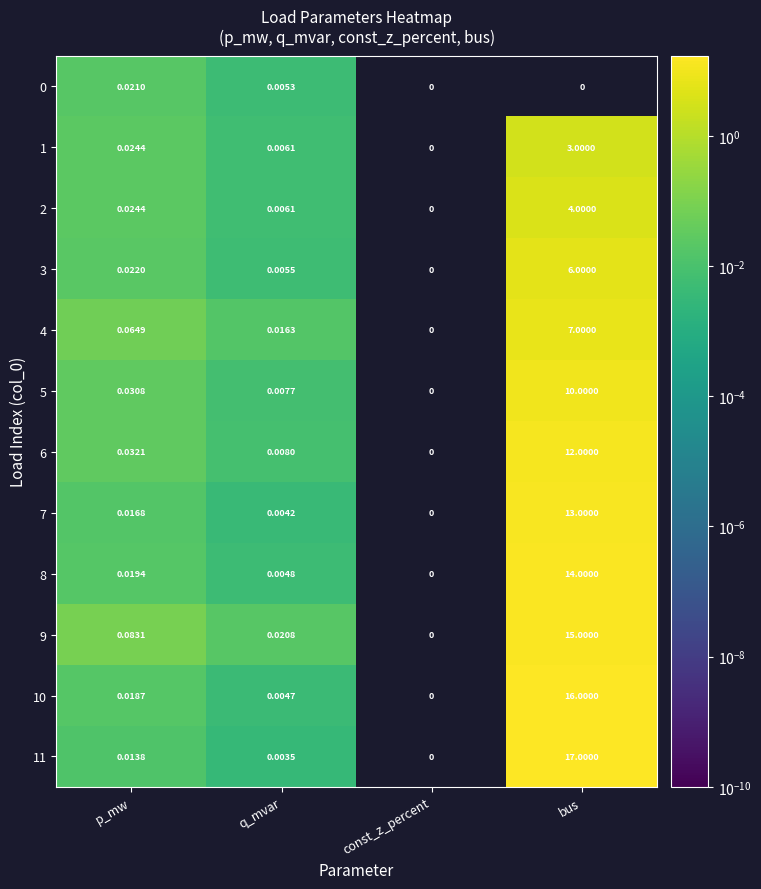

At which category is the sum across all series the highest?

bus